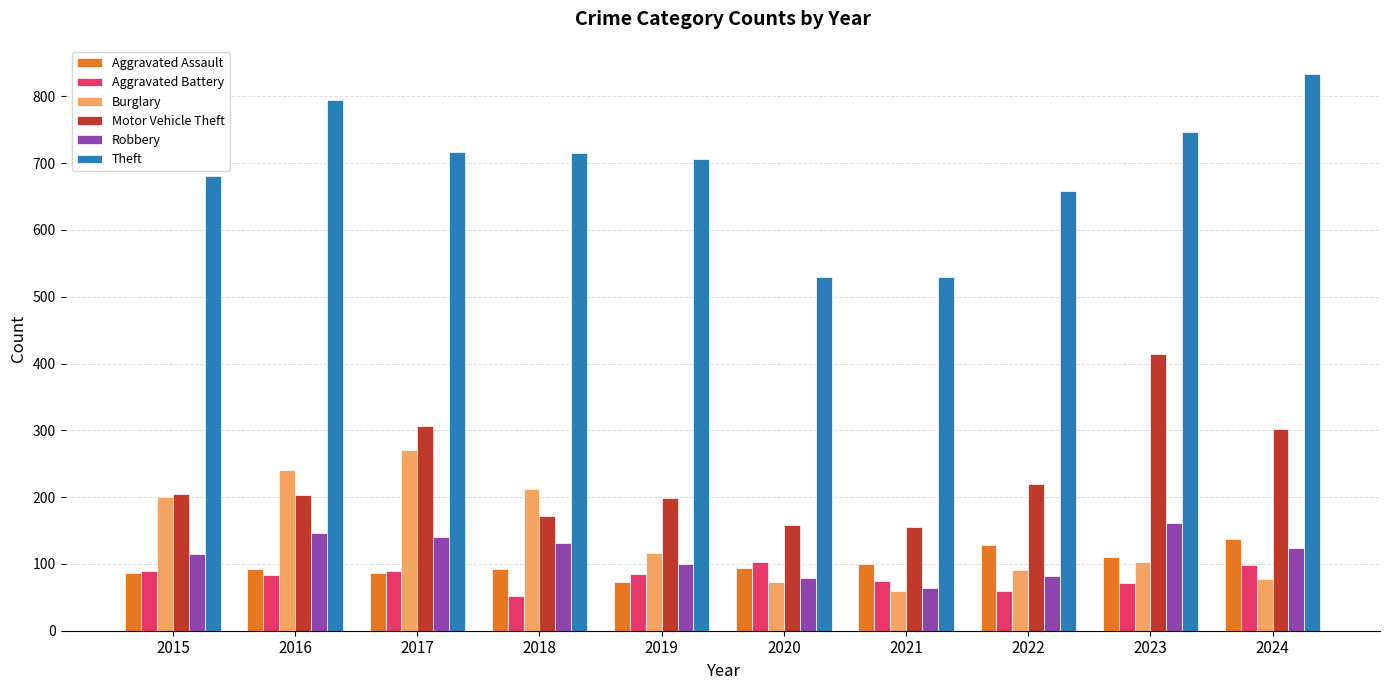

What is the difference between the Burglary values at 2021 and 2015?

140